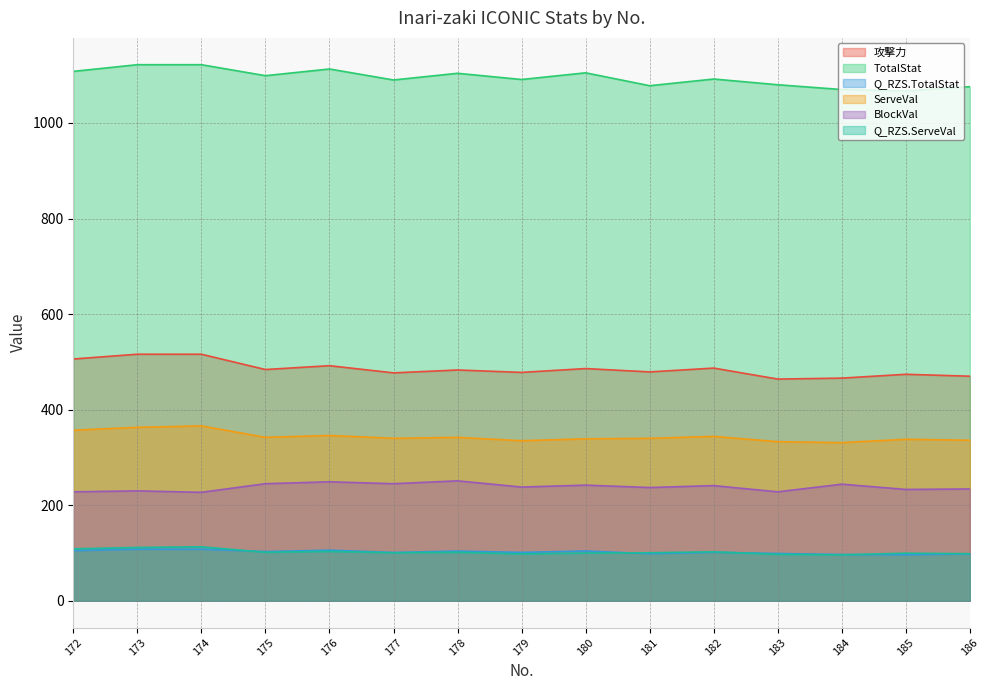

What is the value of the Q_RZS.ServeVal point at the 5th from the left?

103.4